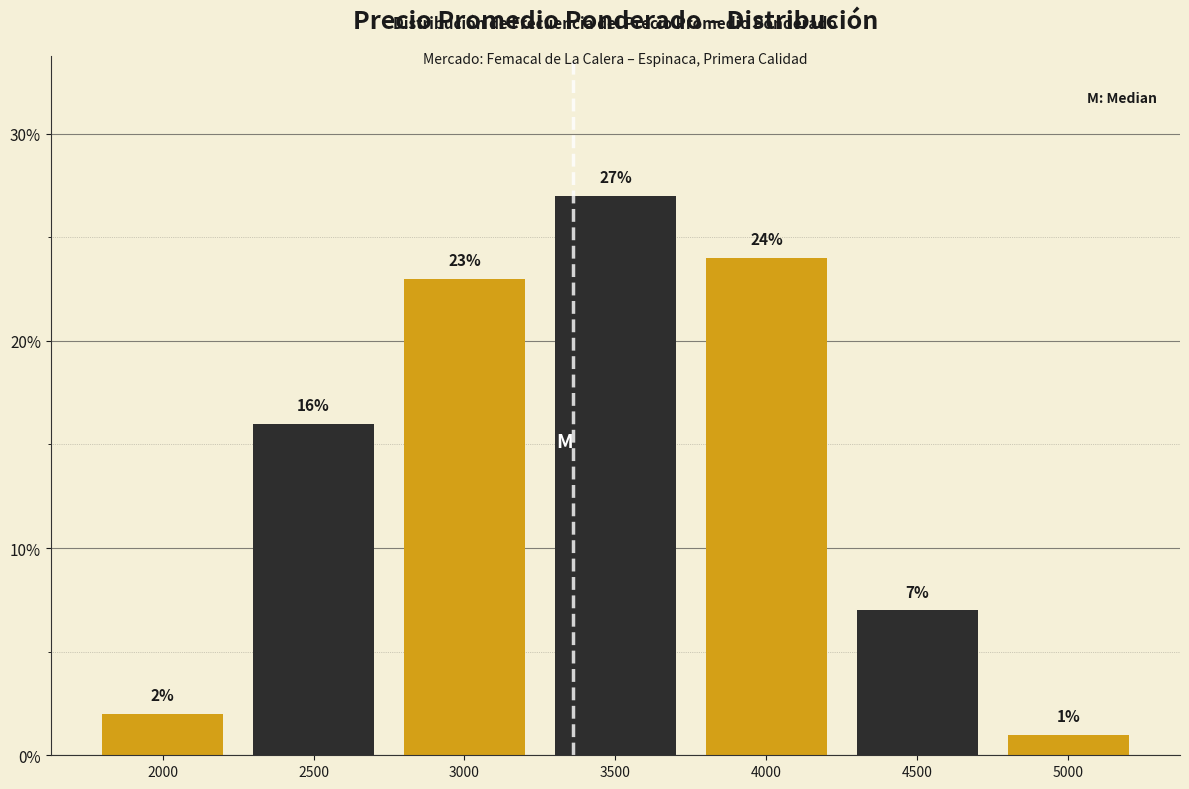

Reading left to right, list all the values displayed in this chart.

2000=2.0	2500=16.0	3000=23.0	3500=27.0	4000=24.0	4500=7.0	5000=1.0